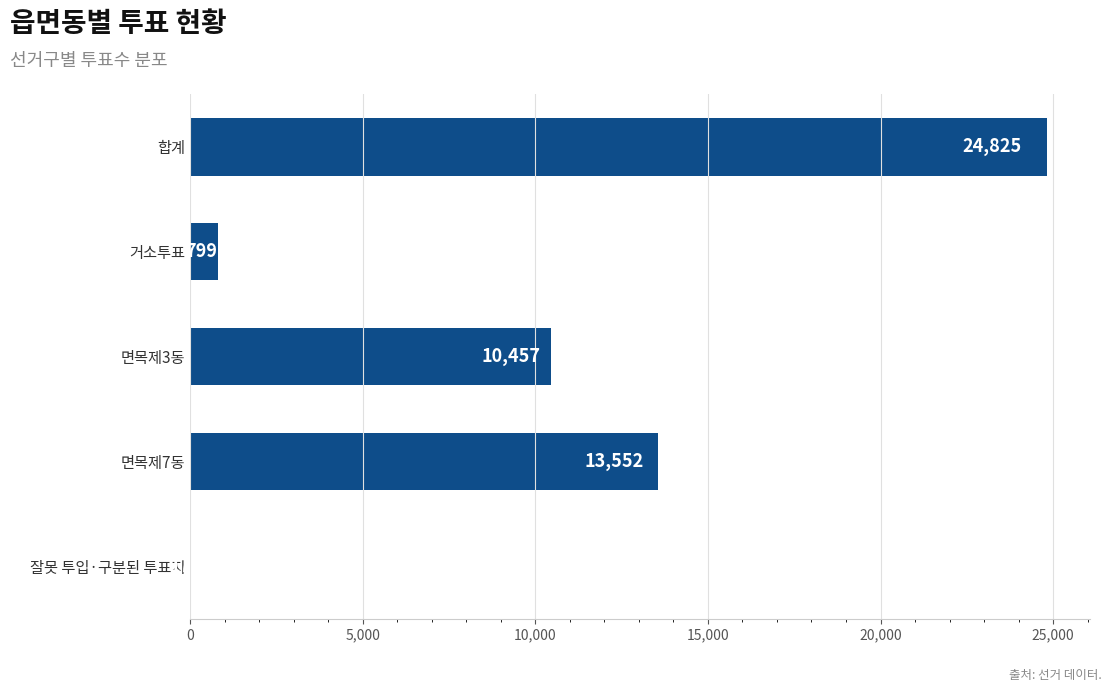

What is the maximum value shown in the chart?

24825